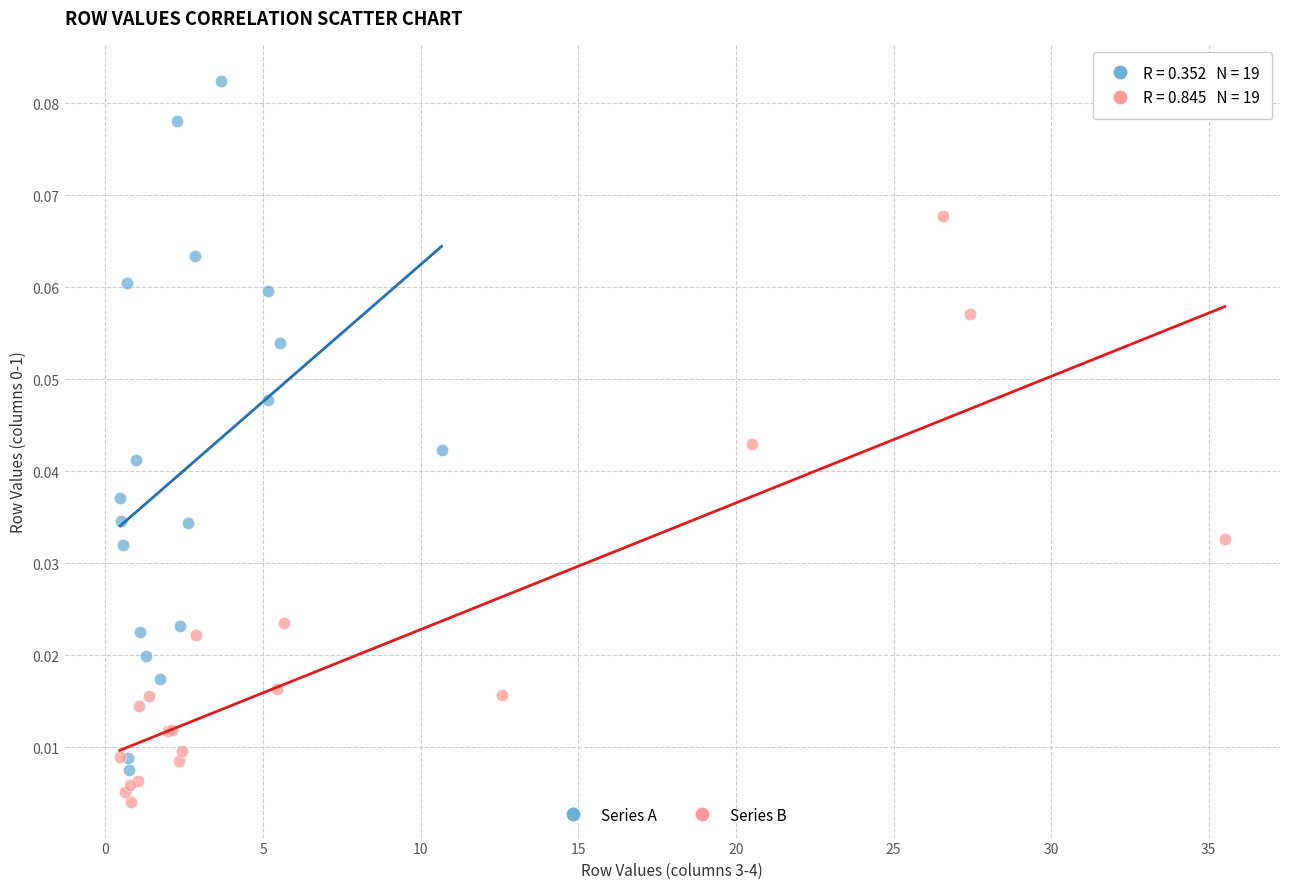

Which series reaches the minimum Y coordinate?

Series B